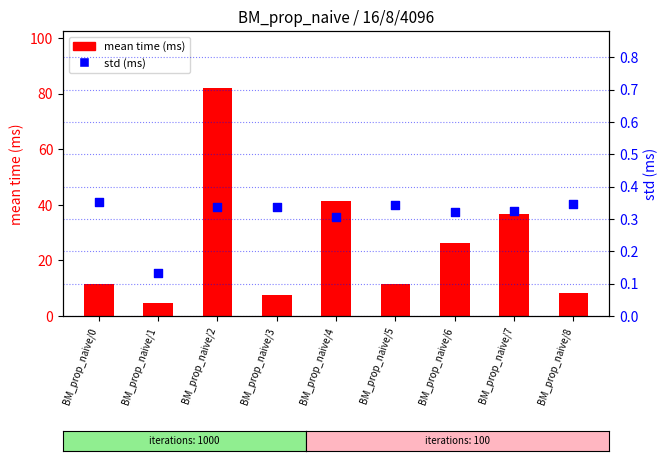

Which series has the largest Y range (max minus min)?

mean time (ms)